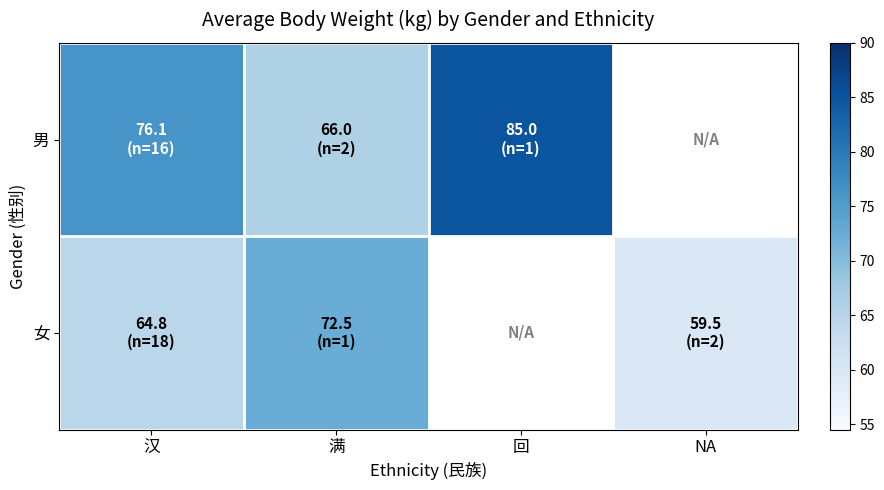

Is the value of 女 at 回 greater than the value of 男 at NA?

No